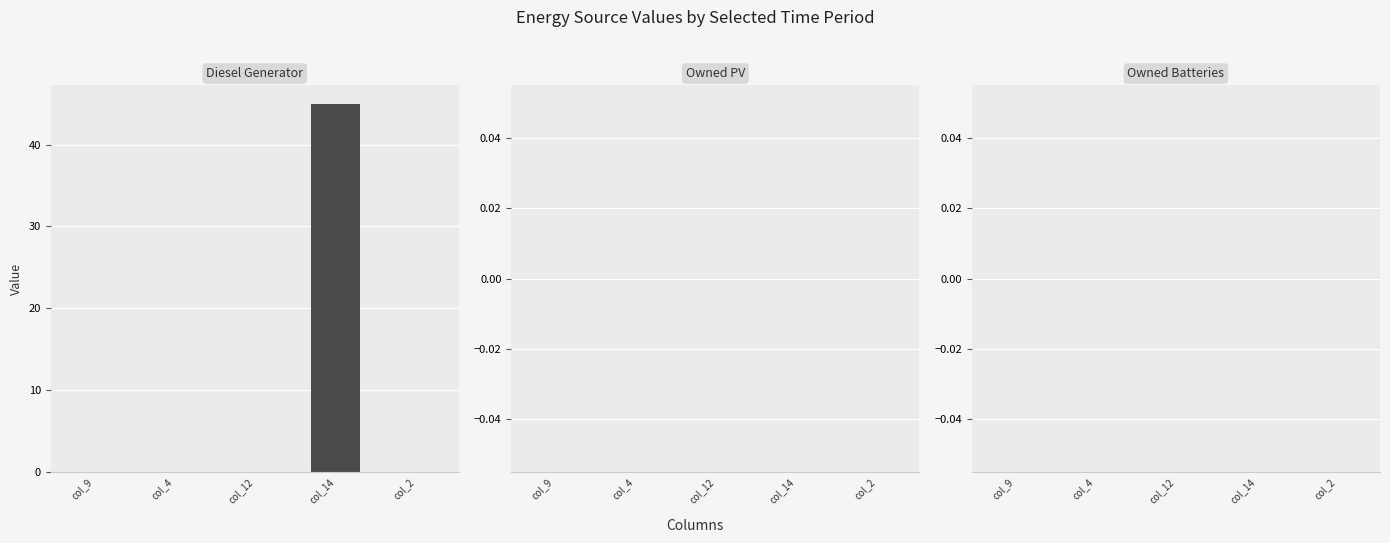

The chart shows a value of 0 at col_2. True or false?

True